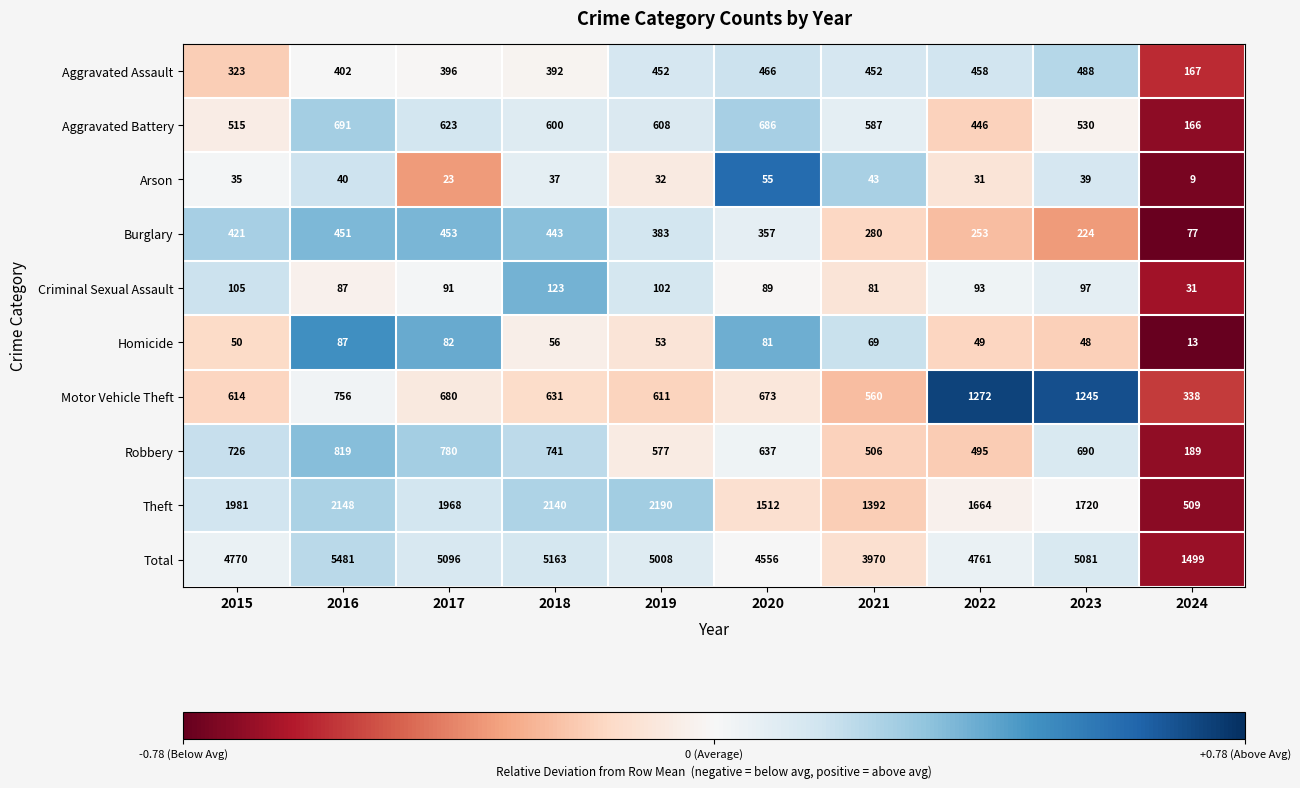

What value does the Motor Vehicle Theft series have at 2022, to the nearest 100?

1300